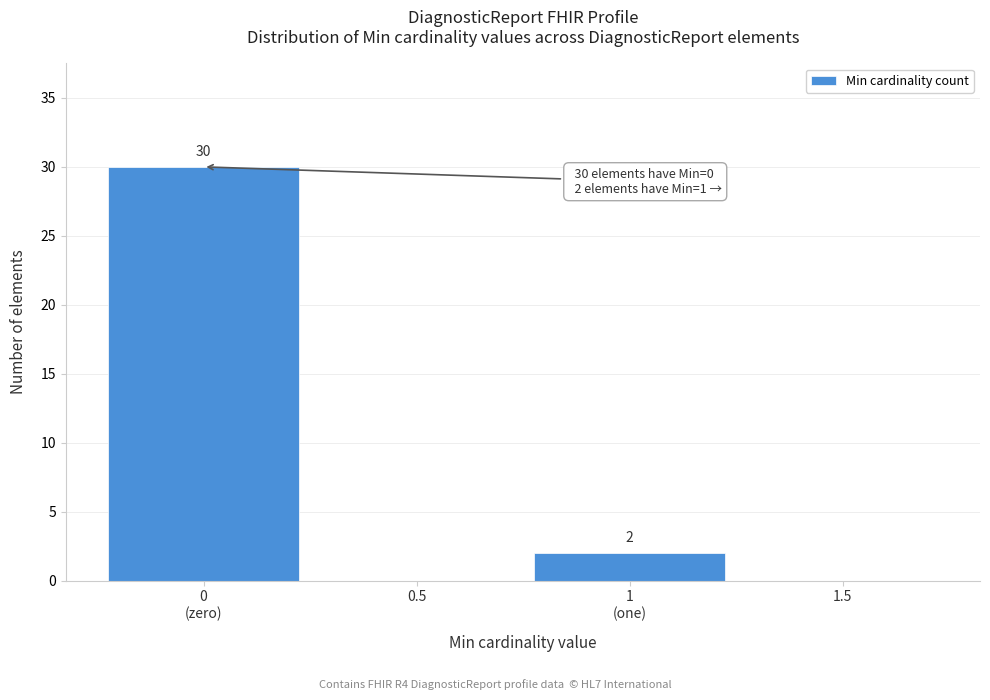

True or false: the data shows 12 at 0.5.

False